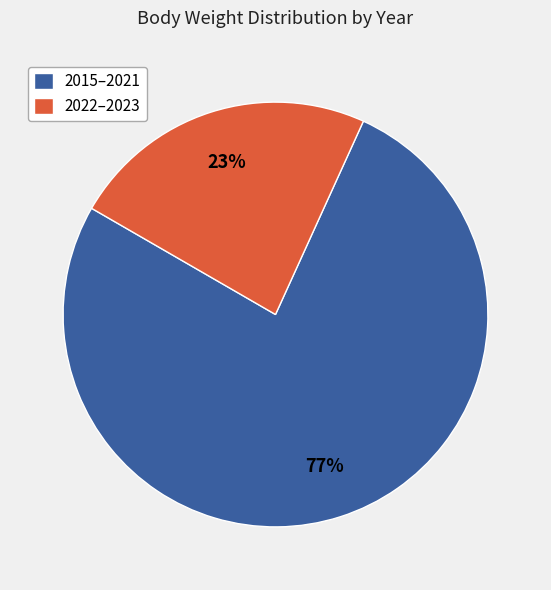

Which slice is the largest?

2015–2021